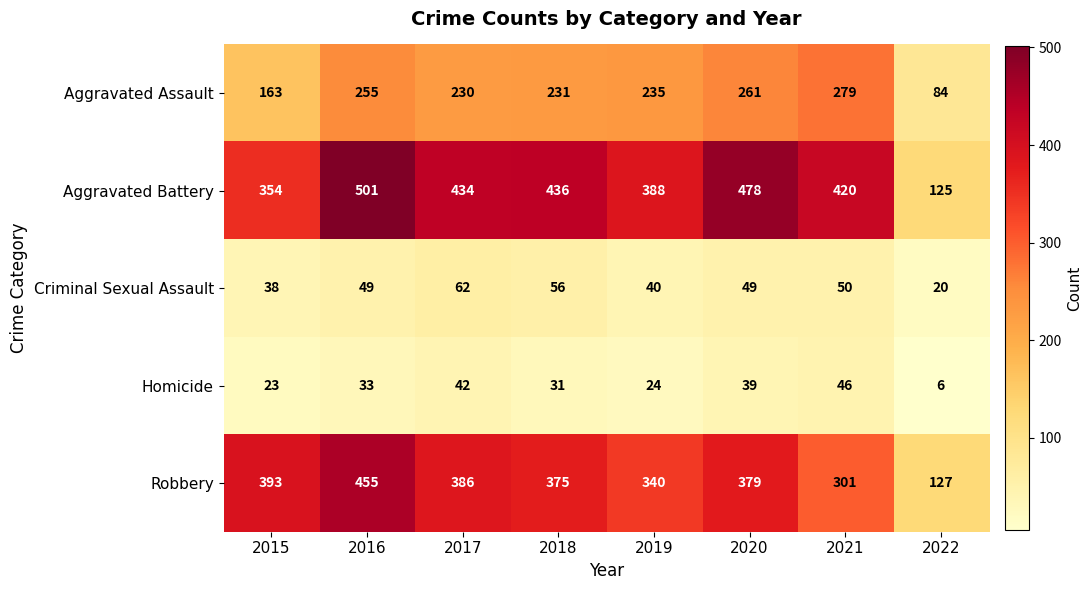

What is the maximum value for Aggravated Assault?

279